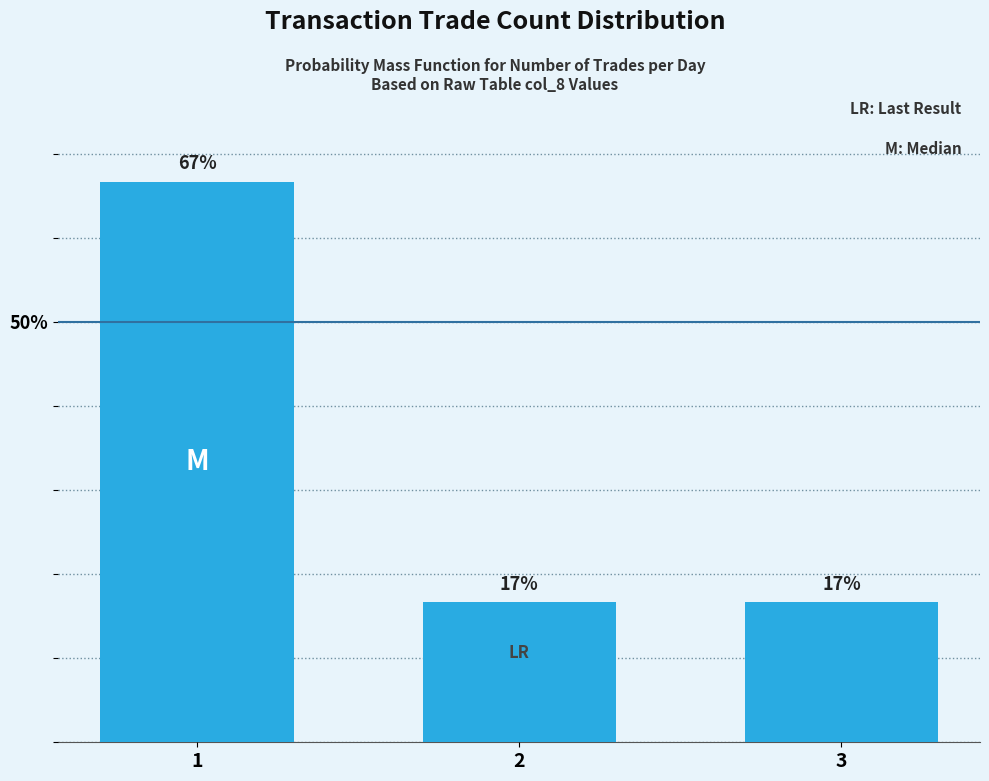

What is the average value?

0.3